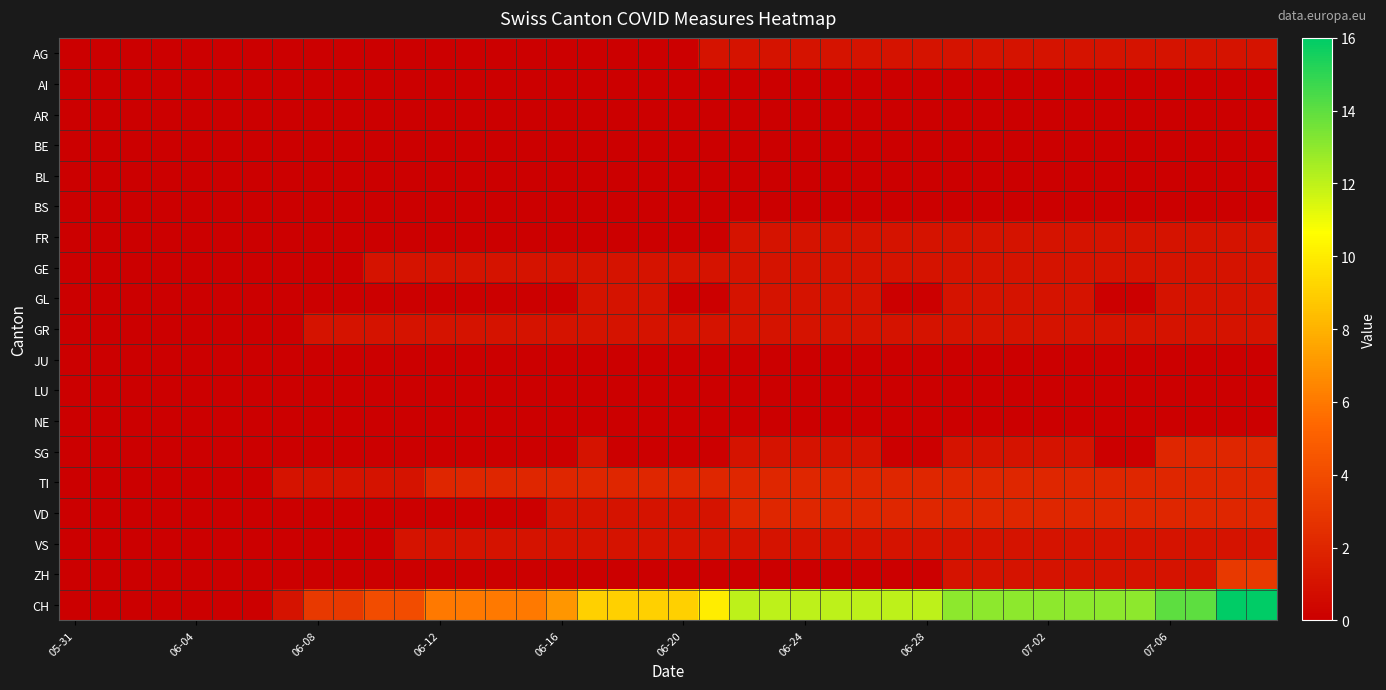

Reading left to right, what are all the values shown in this chart?

AG: 0	0	0	0	0	0	0	0	0	0	0	0	0	0	0	0	0	0	0	0	0	1	1	1	1	1	1	1	1	1	1	1	1	1	1	1	1	1	1	1
AI: 0	0	0	0	0	0	0	0	0	0	0	0	0	0	0	0	0	0	0	0	0	0	0	0	0	0	0	0	0	0	0	0	0	0	0	0	0	0	0	0
AR: 0	0	0	0	0	0	0	0	0	0	0	0	0	0	0	0	0	0	0	0	0	0	0	0	0	0	0	0	0	0	0	0	0	0	0	0	0	0	0	0
BE: 0	0	0	0	0	0	0	0	0	0	0	0	0	0	0	0	0	0	0	0	0	0	0	0	0	0	0	0	0	0	0	0	0	0	0	0	0	0	0	0
BL: 0	0	0	0	0	0	0	0	0	0	0	0	0	0	0	0	0	0	0	0	0	0	0	0	0	0	0	0	0	0	0	0	0	0	0	0	0	0	0	0
BS: 0	0	0	0	0	0	0	0	0	0	0	0	0	0	0	0	0	0	0	0	0	0	0	0	0	0	0	0	0	0	0	0	0	0	0	0	0	0	0	0
FR: 0	0	0	0	0	0	0	0	0	0	0	0	0	0	0	0	0	0	0	0	0	0	1	1	1	1	1	1	1	1	1	1	1	1	1	1	1	1	1	1
GE: 0	0	0	0	0	0	0	0	0	0	1	1	1	1	1	1	1	1	1	1	1	1	1	1	1	1	1	1	1	1	1	1	1	1	1	1	1	1	1	1
GL: 0	0	0	0	0	0	0	0	0	0	0	0	0	0	0	0	0	1	1	1	0	0	1	1	1	1	1	0	0	1	1	1	1	1	0	0	1	1	1	1
GR: 0	0	0	0	0	0	0	0	1	1	1	1	1	1	1	1	1	1	1	1	1	1	1	1	1	1	1	1	1	1	1	1	1	1	1	1	1	1	1	1
JU: 0	0	0	0	0	0	0	0	0	0	0	0	0	0	0	0	0	0	0	0	0	0	0	0	0	0	0	0	0	0	0	0	0	0	0	0	0	0	0	0
LU: 0	0	0	0	0	0	0	0	0	0	0	0	0	0	0	0	0	0	0	0	0	0	0	0	0	0	0	0	0	0	0	0	0	0	0	0	0	0	0	0
NE: 0	0	0	0	0	0	0	0	0	0	0	0	0	0	0	0	0	0	0	0	0	0	0	0	0	0	0	0	0	0	0	0	0	0	0	0	0	0	0	0
SG: 0	0	0	0	0	0	0	0	0	0	0	0	0	0	0	0	0	1	0	0	0	0	1	1	1	1	1	0	0	1	1	1	1	1	0	0	2	2	2	2
TI: 0	0	0	0	0	0	0	1	1	1	1	1	2	2	2	2	2	2	2	2	2	2	2	2	2	2	2	2	2	2	2	2	2	2	2	2	2	2	2	2
VD: 0	0	0	0	0	0	0	0	0	0	0	0	0	0	0	0	1	1	1	1	1	1	2	2	2	2	2	2	2	2	2	2	2	2	2	2	2	2	2	2
VS: 0	0	0	0	0	0	0	0	0	0	0	1	1	1	1	1	1	1	1	1	1	1	1	1	1	1	1	1	1	1	1	1	1	1	1	1	1	1	1	1
ZH: 0	0	0	0	0	0	0	0	0	0	0	0	0	0	0	0	0	0	0	0	0	0	0	0	0	0	0	0	0	1	1	1	1	1	1	1	1	1	3	3
CH: 0	0	0	0	0	0	0	1	3	3	4	4	6	6	6	6	7	9	9	9	9	10	12	12	12	12	12	12	12	13	13	13	13	13	13	13	14	14	16	16